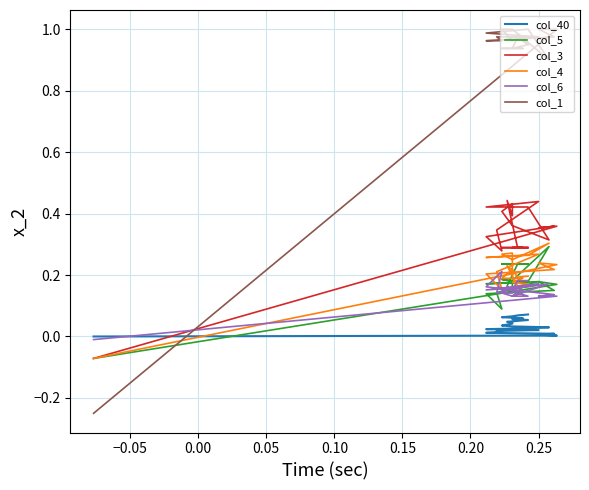

Is it true that col_40 equals 0.0 at 10?

False